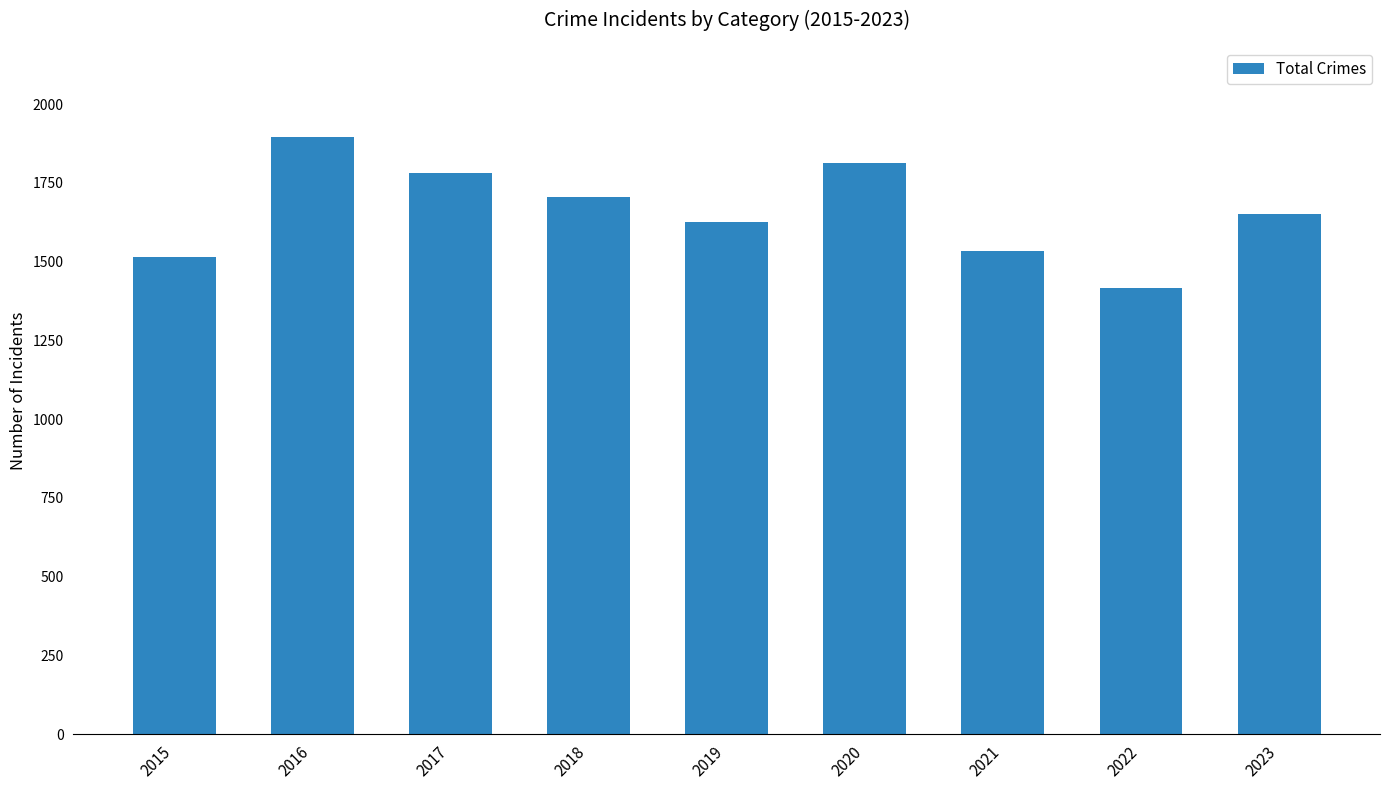

Does the chart contain any negative values?

No